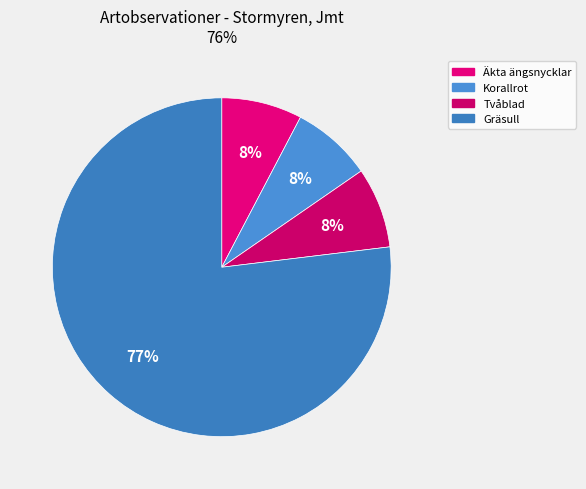

What is the total percentage of Äkta ängsnycklar and Tvåblad?

15.4%